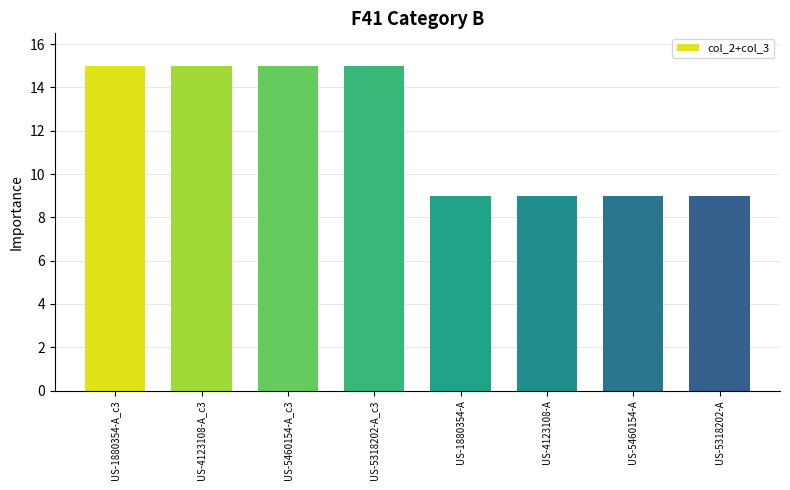

How many data points are less than 15?

4